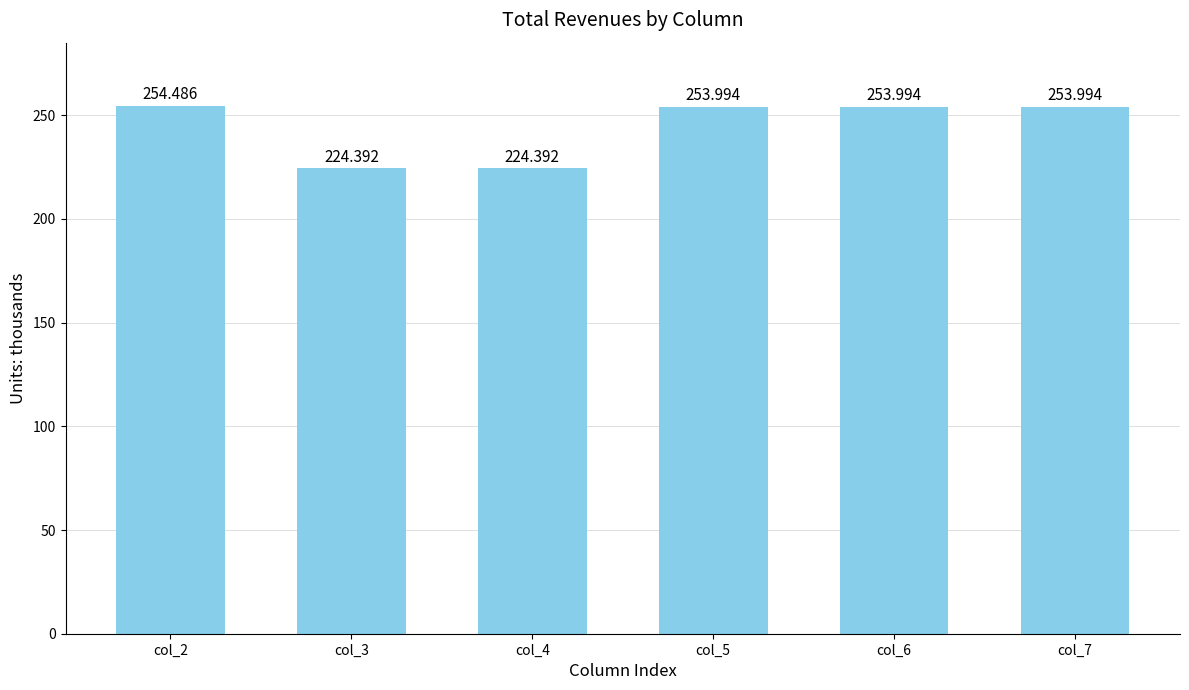

At which label does the data first exceed 253?

col_2